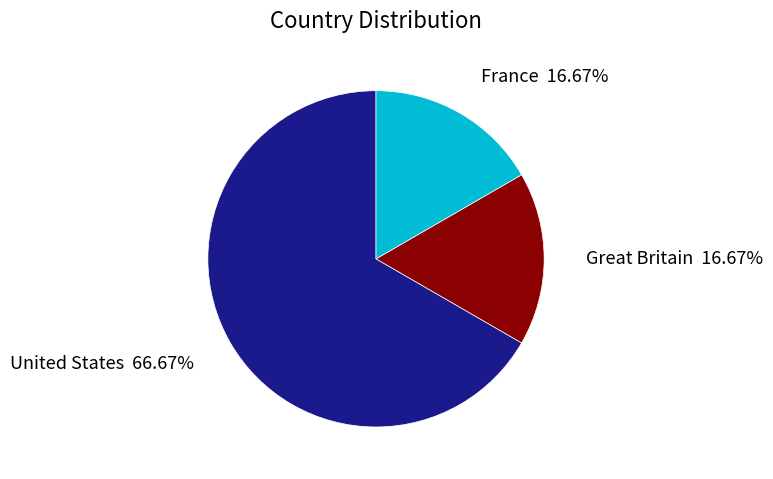

To the nearest percent, what is the average slice percentage?

33%